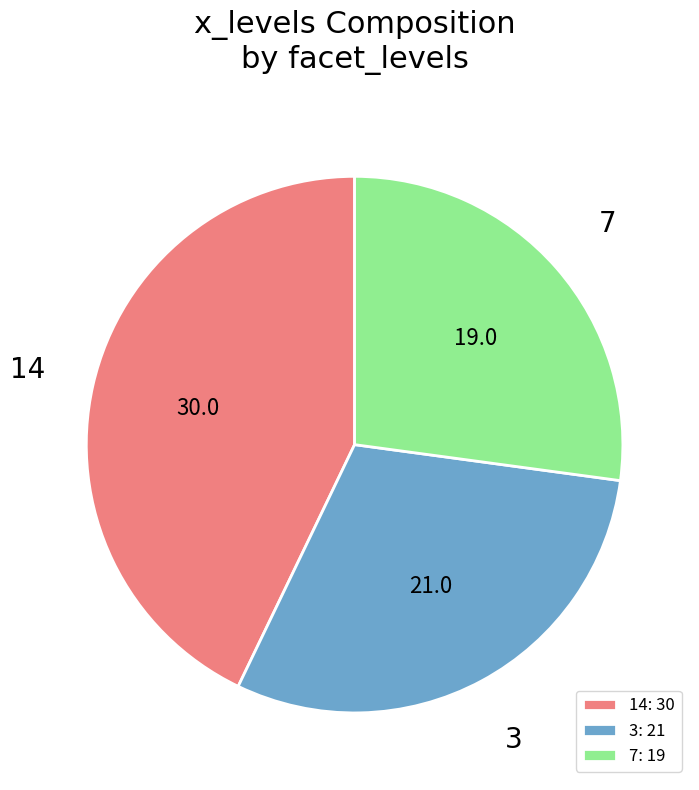

Do 3: 21 and 14: 30 together represent more than half of the pie?

Yes